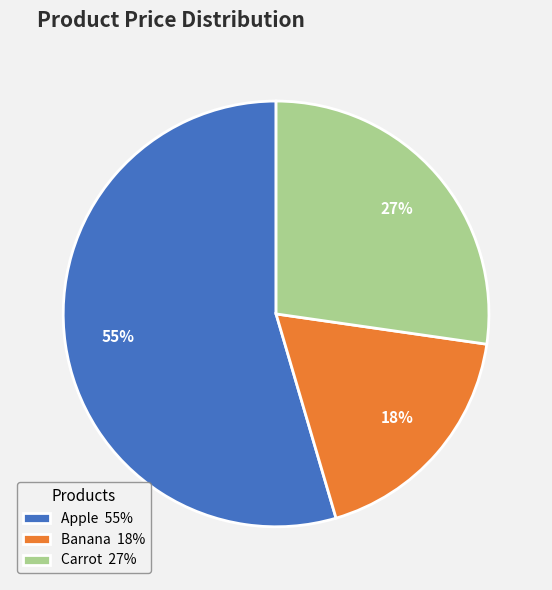

To the nearest percent, what portion does Banana represent?

18%